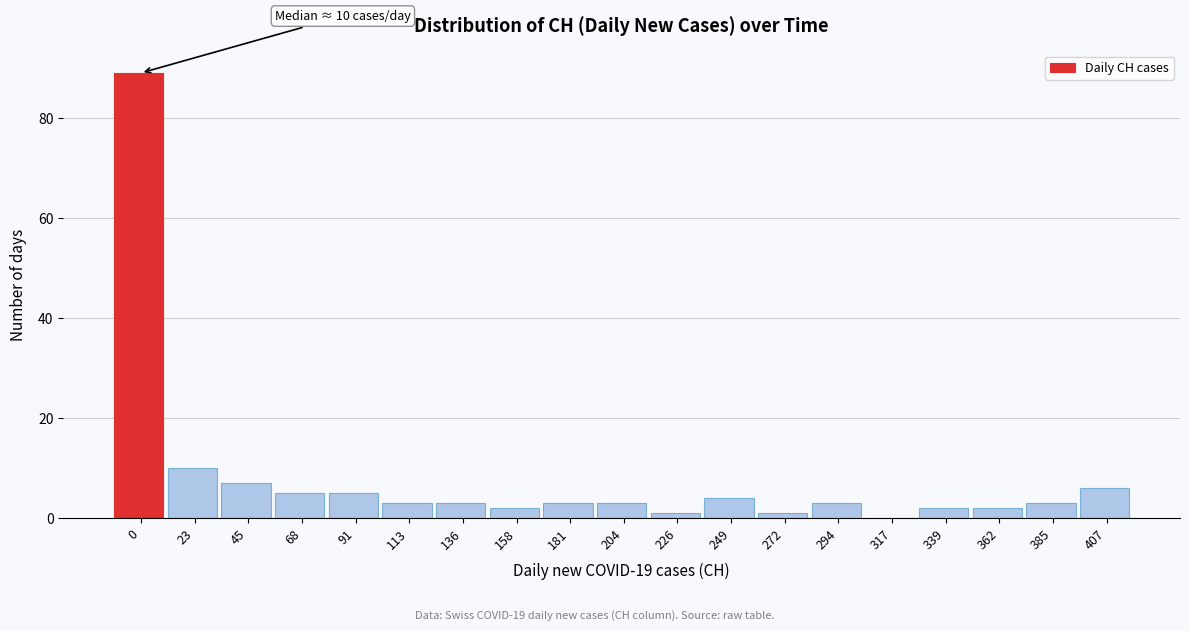

Reading left to right, what are all the values shown in this chart?

0=89	23=10	45=7	68=5	91=5	113=3	136=3	158=2	181=3	204=3	226=1	249=4	272=1	294=3	317=0	339=2	362=2	385=3	407=6